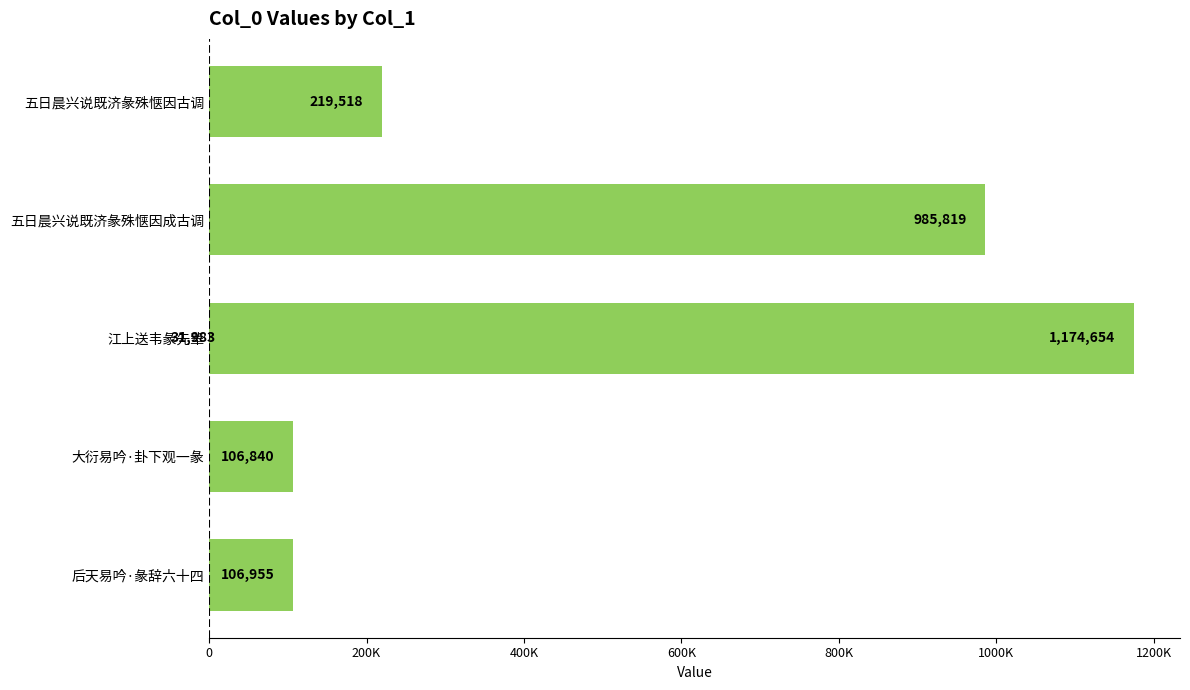

What is the greatest value displayed?

1174654